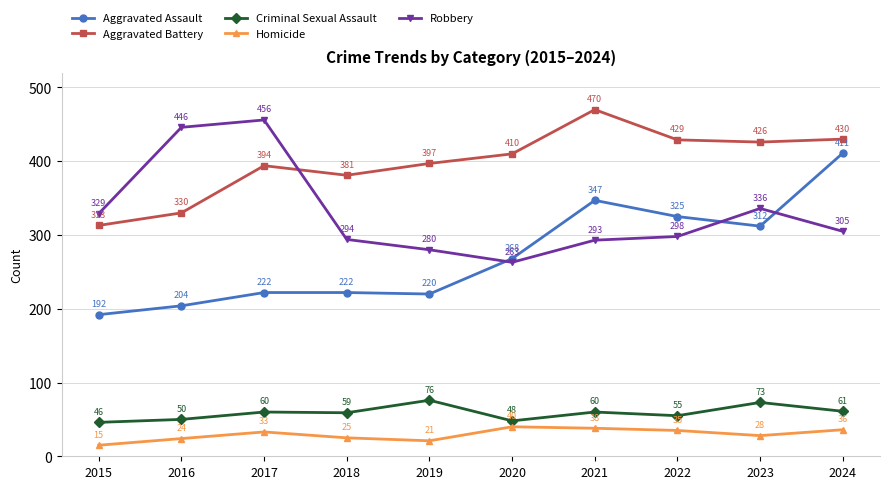

How many lines are shown in the chart?

5